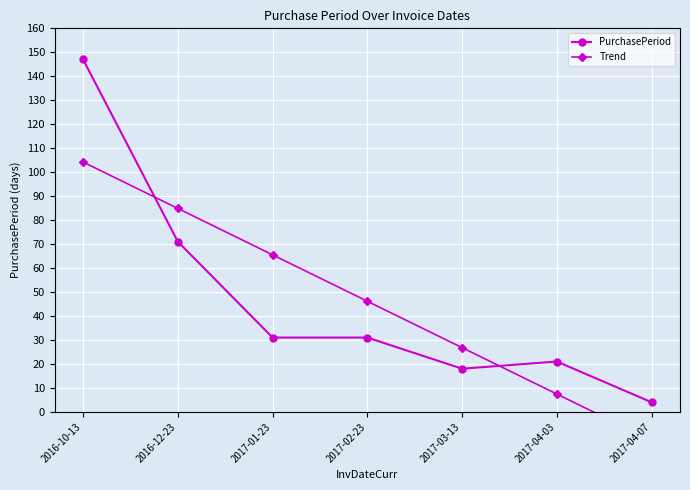

Which category has the lowest value in the PurchasePeriod series?

2017-04-07